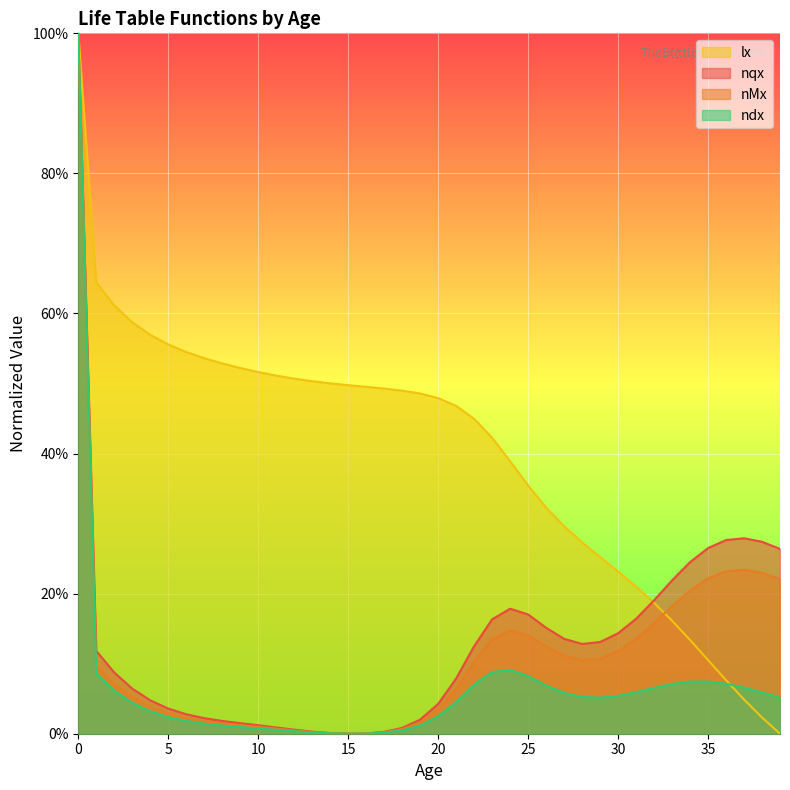

True or false: ndx and nqx intersect in this chart.

False